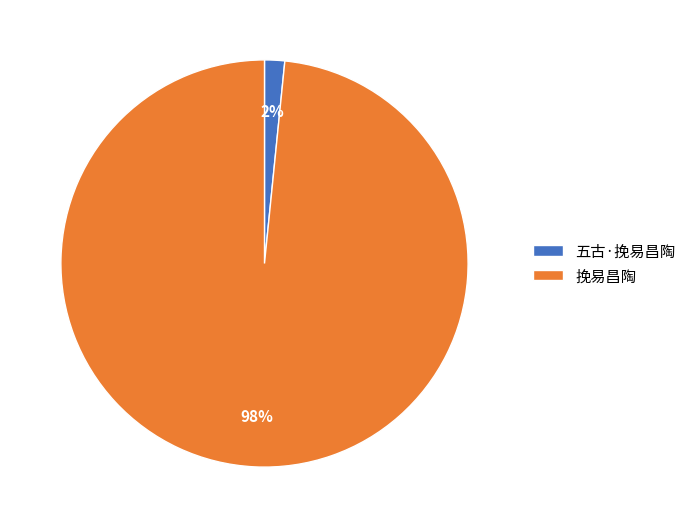

Which slice represents more than half of the pie?

挽易昌陶